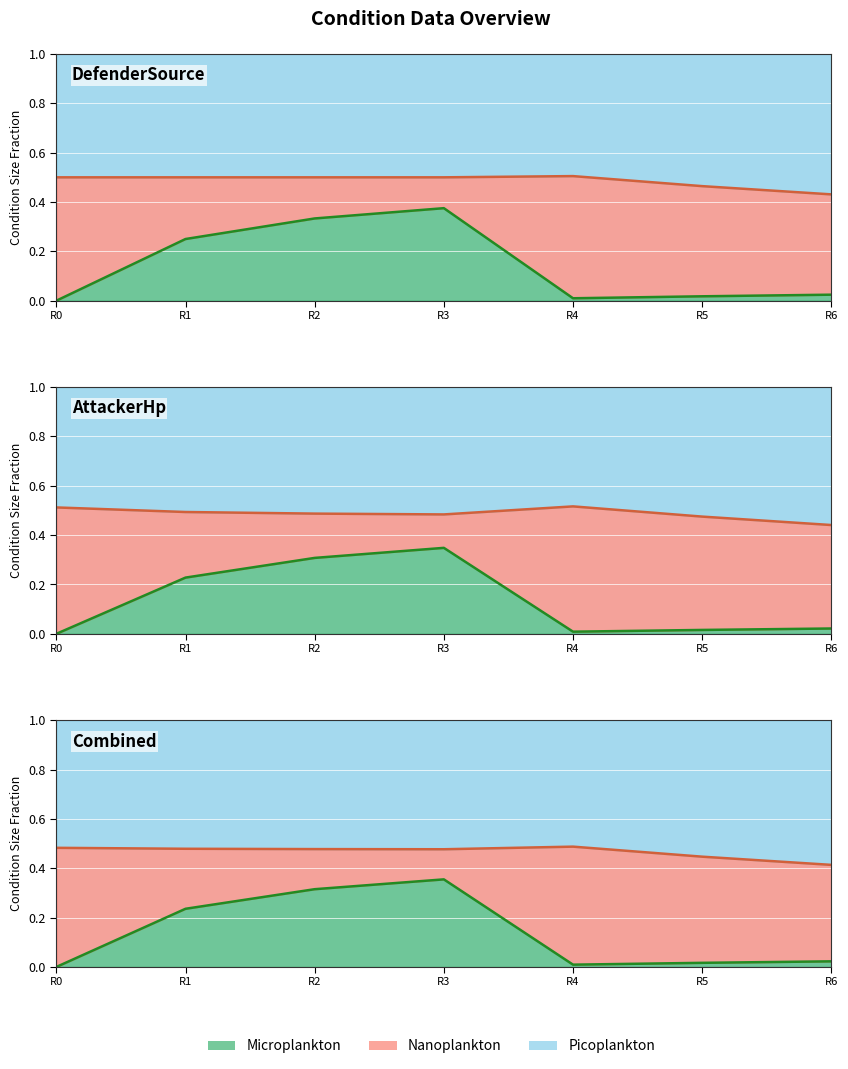

How many Picoplankton values are between 0 and 1?

7